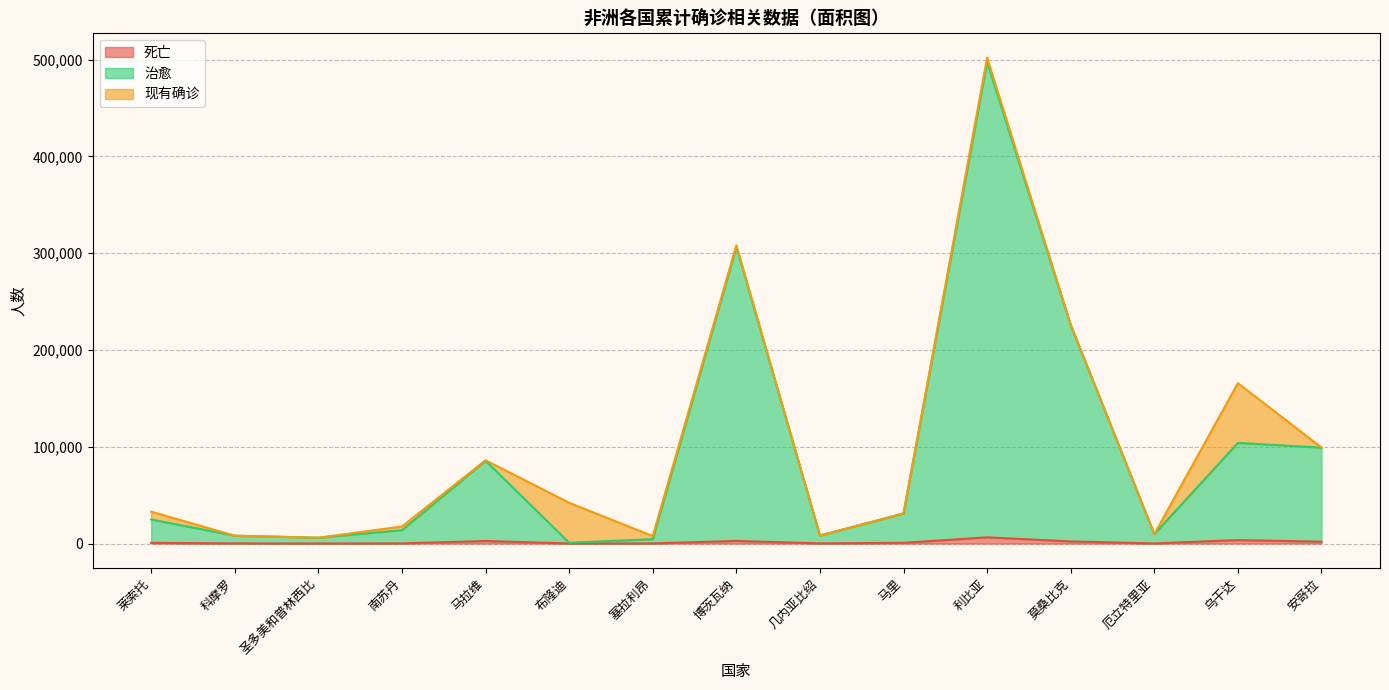

How many lines are shown in the chart?

3